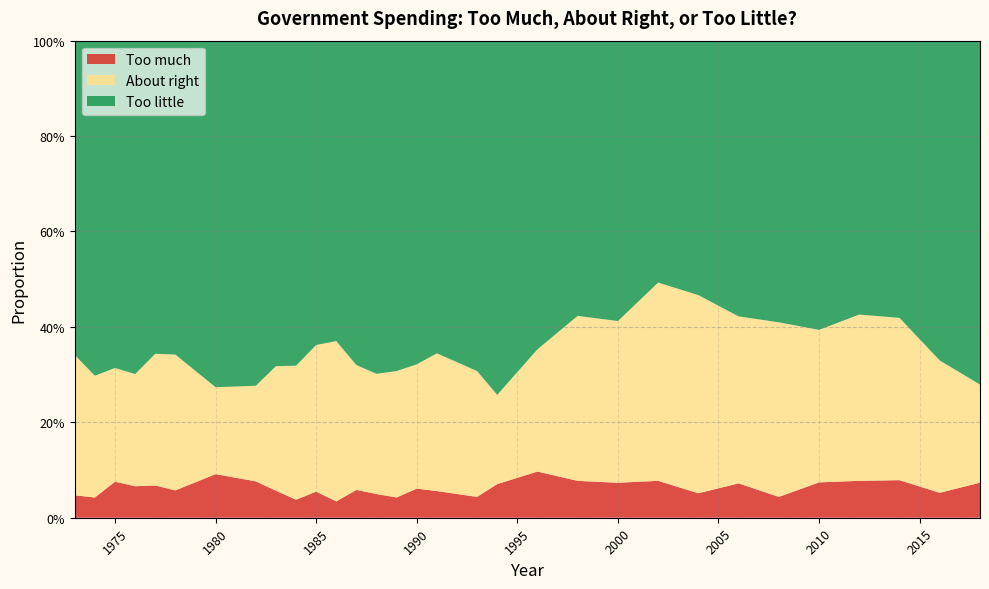

Reading right to left, transcribe all the data shown in this chart.

Too much: 0.1	0.1	0.1	0.1	0.1	0.0	0.1	0.1	0.1	0.1	0.1	0.1	0.1	0.0	0.1	0.1	0.0	0.0	0.1	0.0	0.1	0.0	0.1	0.1	0.1	0.1	0.1	0.1	0.1	0.0	0.0
About right: 0.2	0.3	0.3	0.3	0.3	0.4	0.3	0.4	0.4	0.3	0.3	0.3	0.2	0.3	0.3	0.3	0.3	0.3	0.3	0.3	0.3	0.3	0.3	0.2	0.2	0.3	0.3	0.2	0.2	0.3	0.3
Too little: 0.7	0.7	0.6	0.6	0.6	0.6	0.6	0.5	0.5	0.6	0.6	0.6	0.7	0.7	0.7	0.7	0.7	0.7	0.7	0.6	0.6	0.7	0.7	0.7	0.7	0.7	0.7	0.7	0.7	0.7	0.7